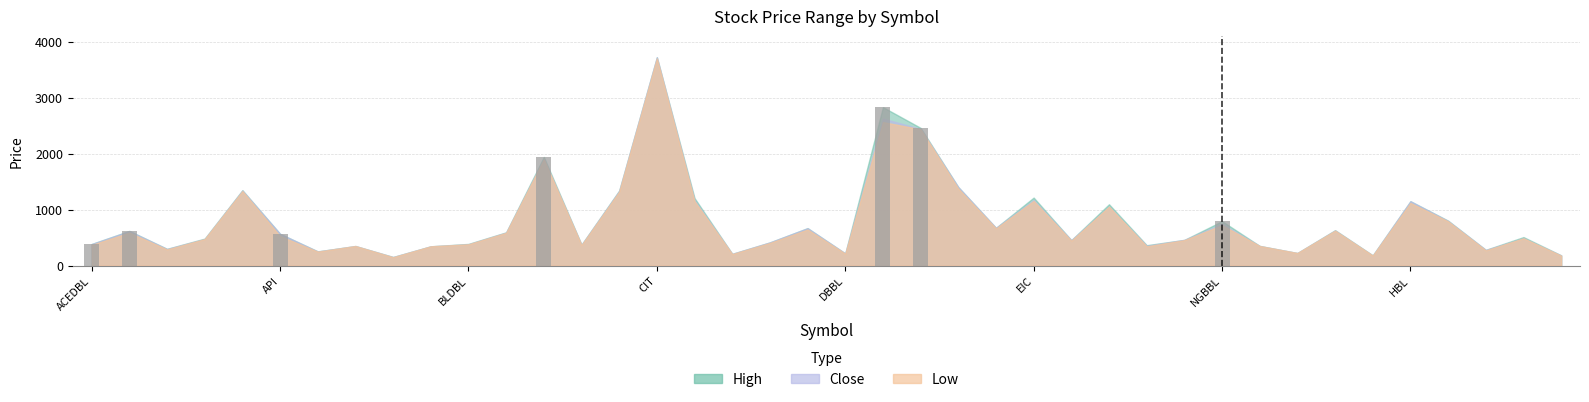

How many bars are there in total?

7